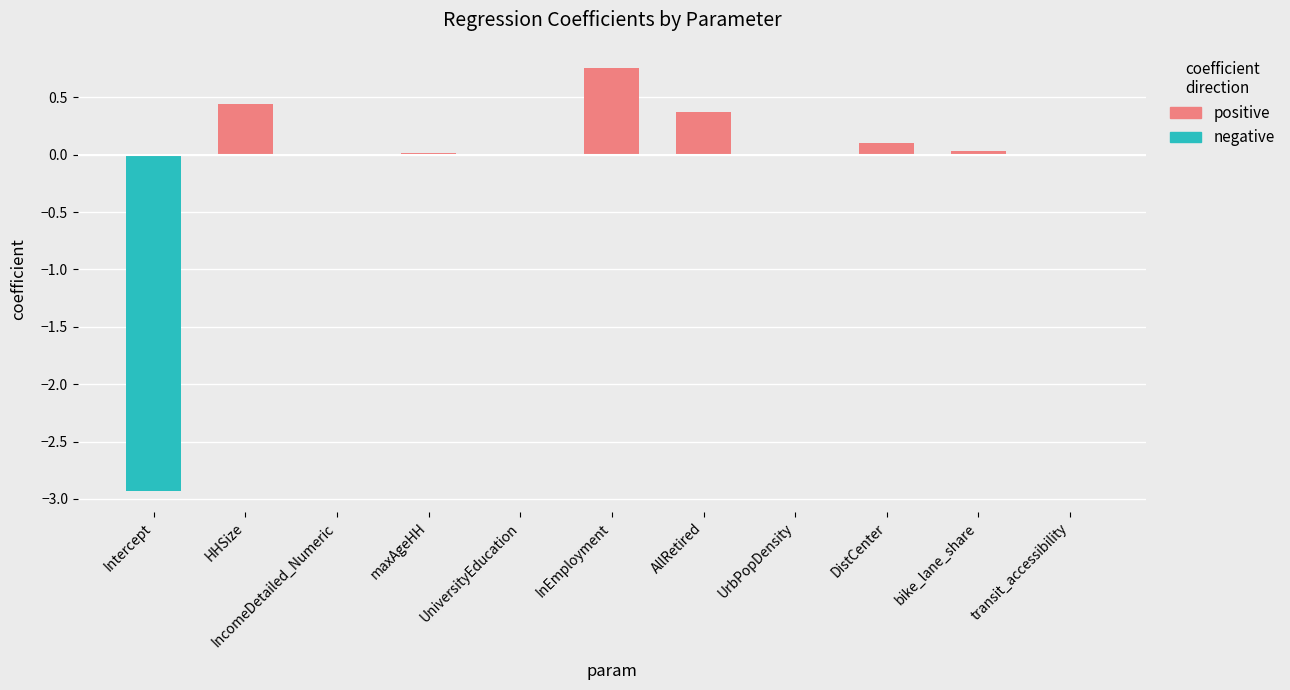

Reading left to right, extract all data points from this chart.

positive: 0.0	0.4	0.0	0.0	0.0	0.8	0.4	0.0	0.1	0.0	0.0
negative: -2.9	0.0	0.0	0.0	0.0	0.0	0.0	-0.0	0.0	0.0	-0.0